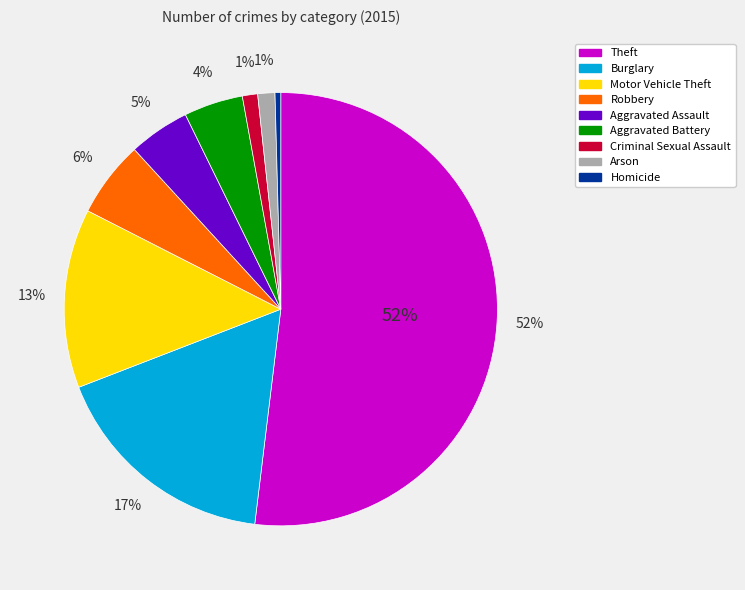

Which slice is the largest?

Theft